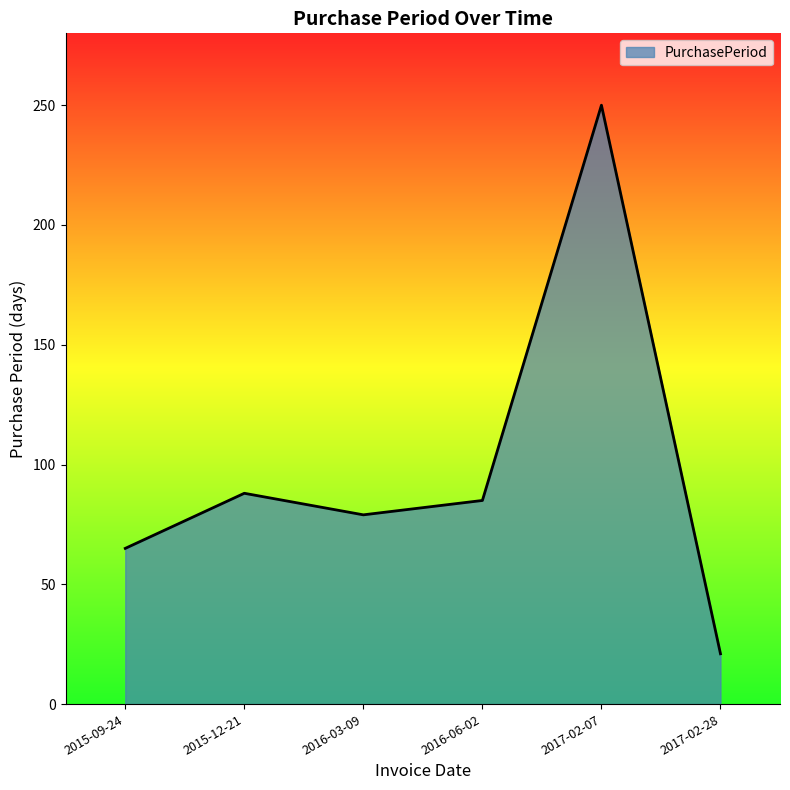

Reading left to right, transcribe all the data shown in this chart.

65	88	79	85	250	21